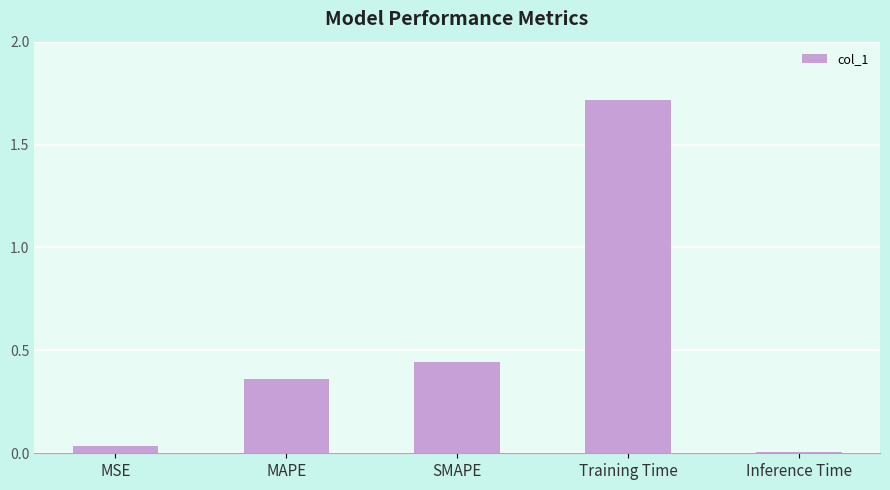

Between SMAPE and Inference Time, which is larger?

SMAPE